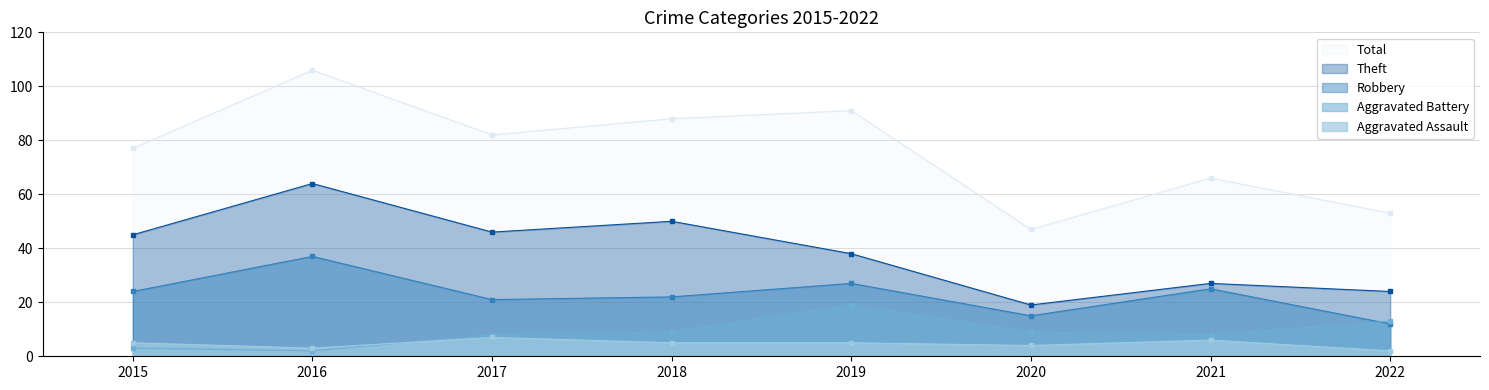

Which series has the largest range (max minus min)?

Total